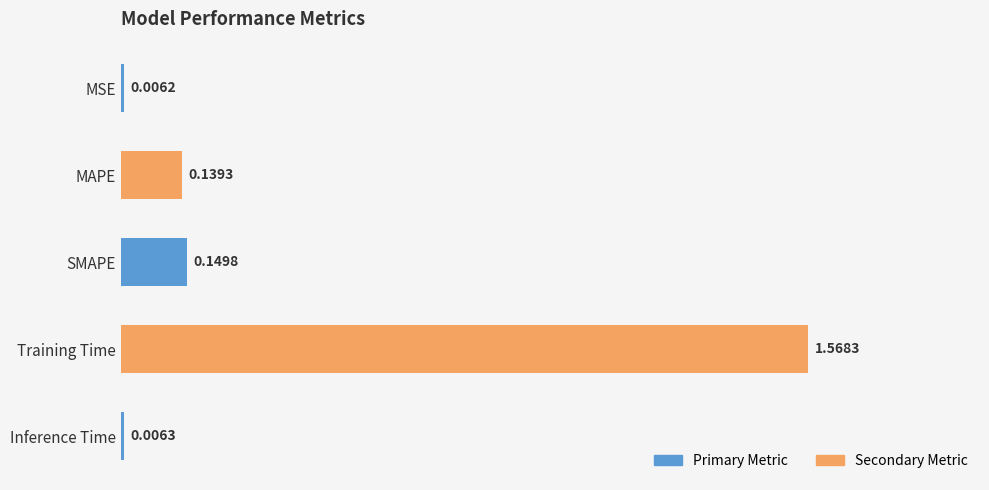

What is the change in value from MAPE to Training Time?

+1.4